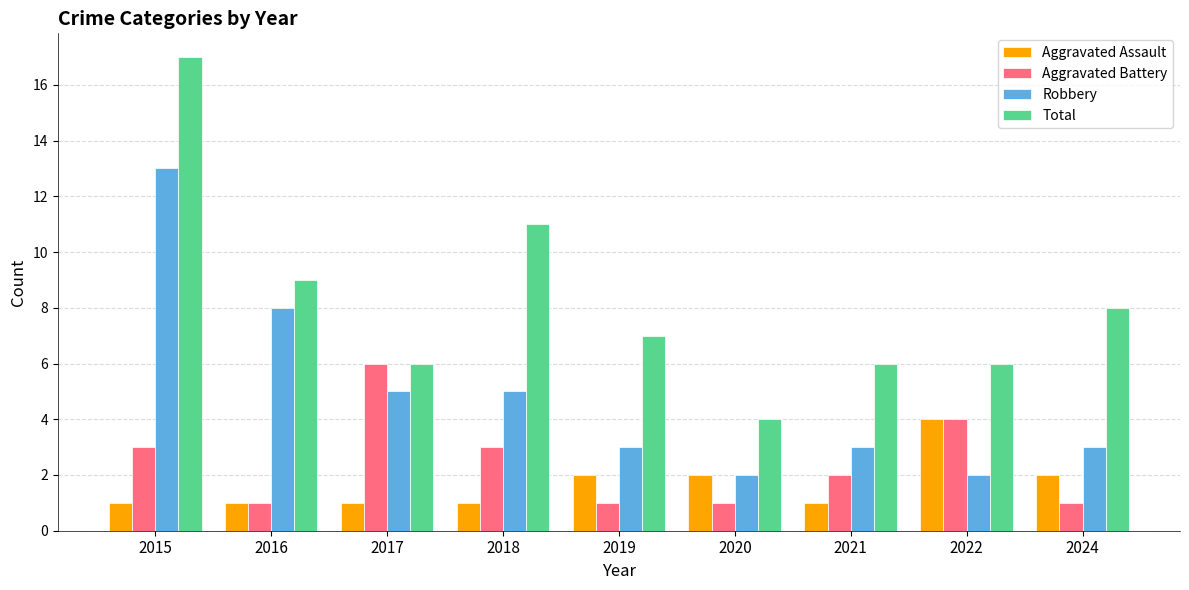

What is the sum of all Aggravated Assault values?

15